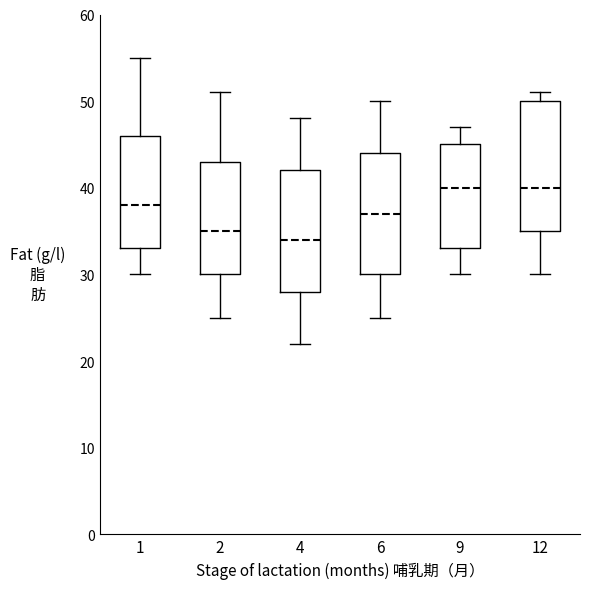

Comparing the boxes themselves (not the whiskers), which one is the tallest?

12